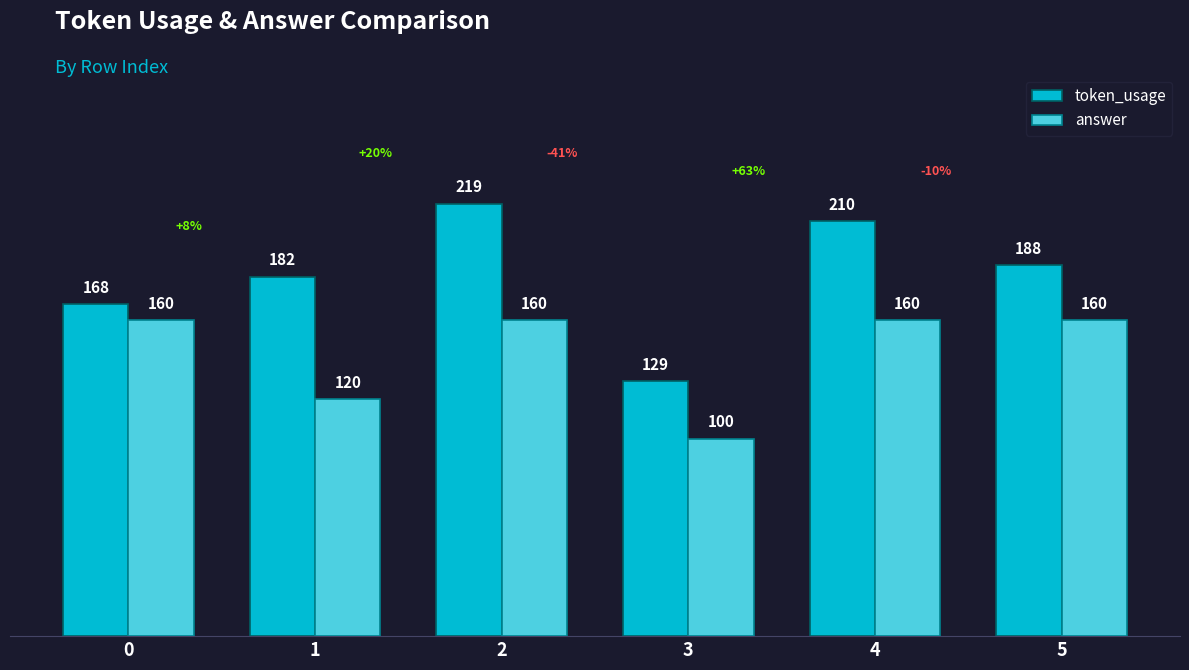

What is the approximate value of answer at 5, to the nearest 5?

160